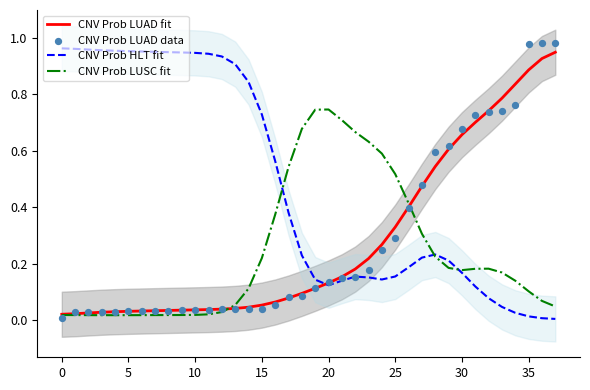

What is the total value across all series at 22?

1.2